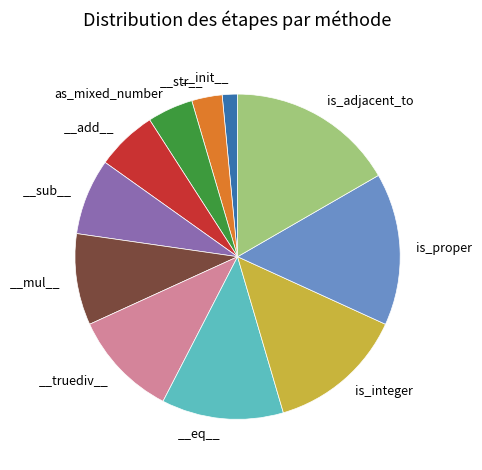

Is there any slice that represents more than half of the pie?

No